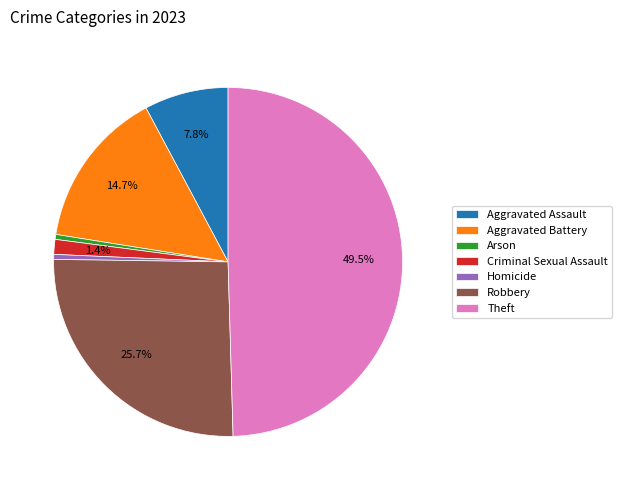

What portion of the pie excludes Theft?

50.5%